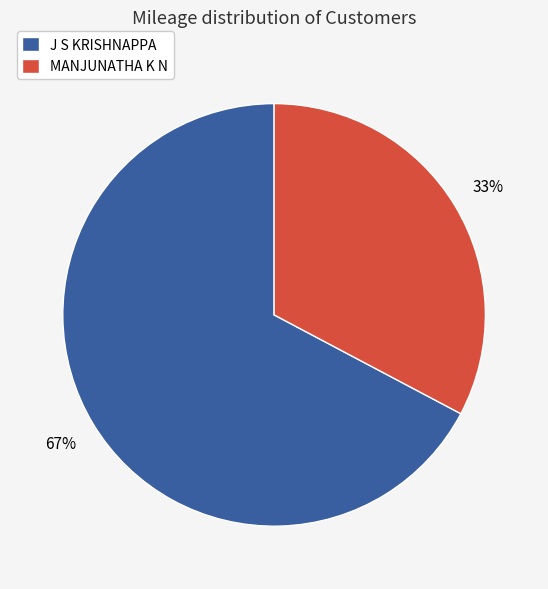

Which category accounts for the majority?

J S KRISHNAPPA